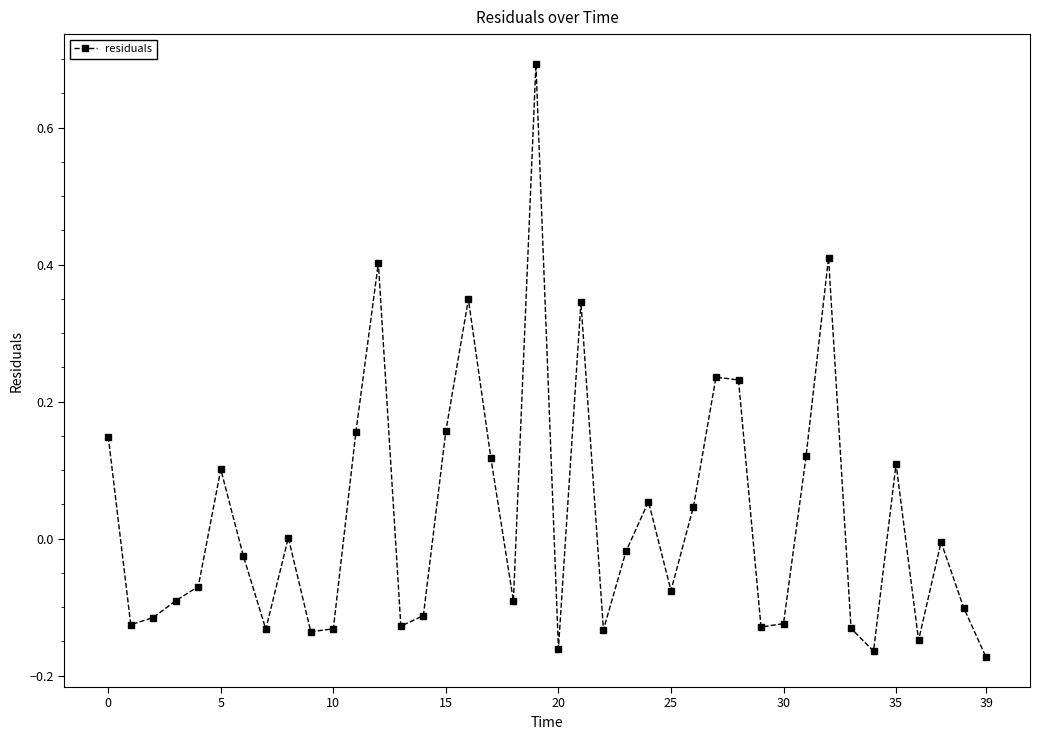

True or false: there are more than 0 points higher than both neighbors.

True